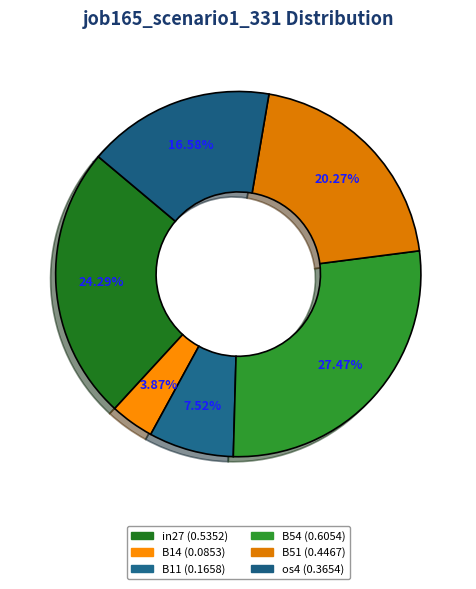

How many segments does this pie chart have?

6